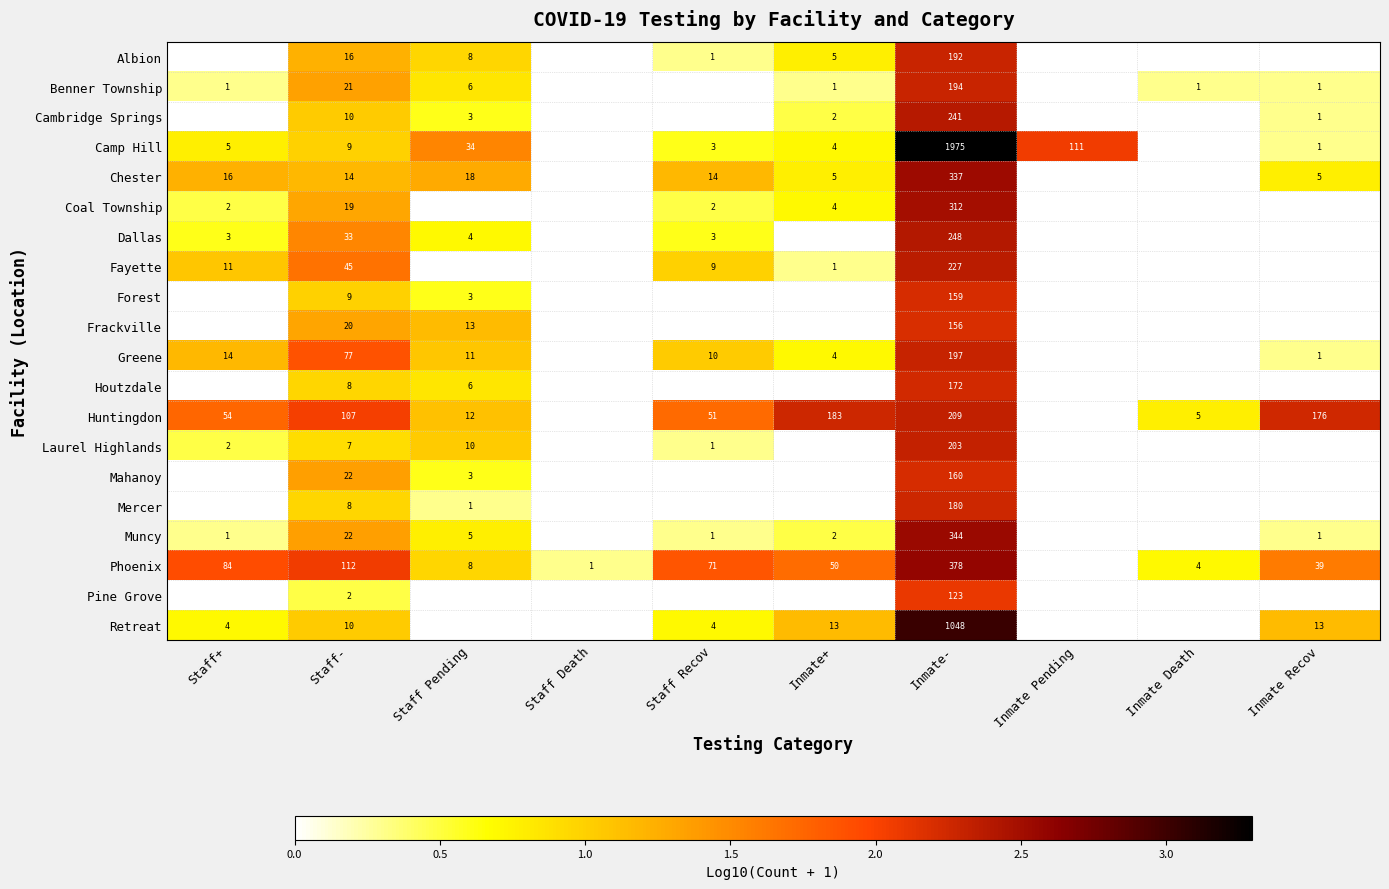

What is the difference between the highest and lowest values at Staff-?

110